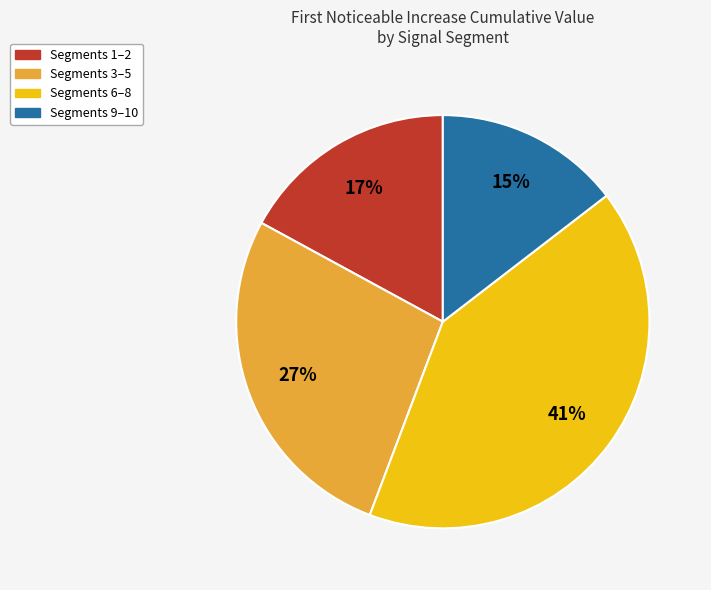

How many slices are in this pie chart?

4